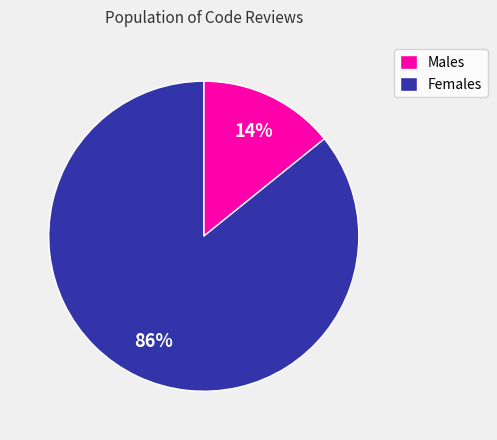

Is there any slice that represents more than half of the pie?

Yes